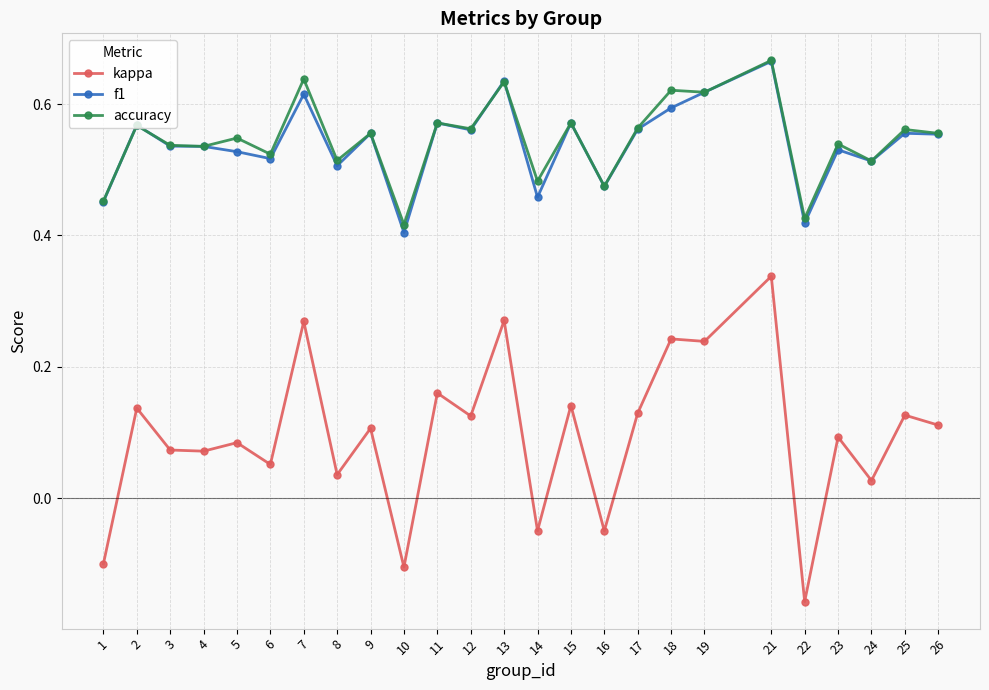

True or false: kappa has a value of 0.0 at 3.

False